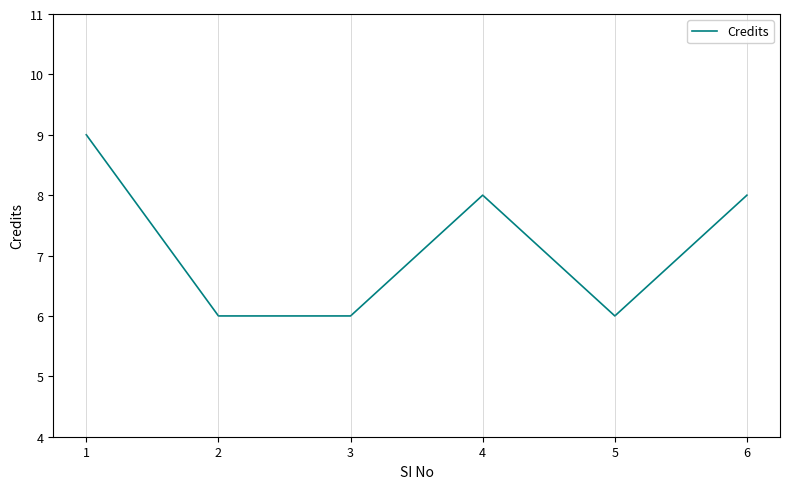

What is the approximate value at 3?

6